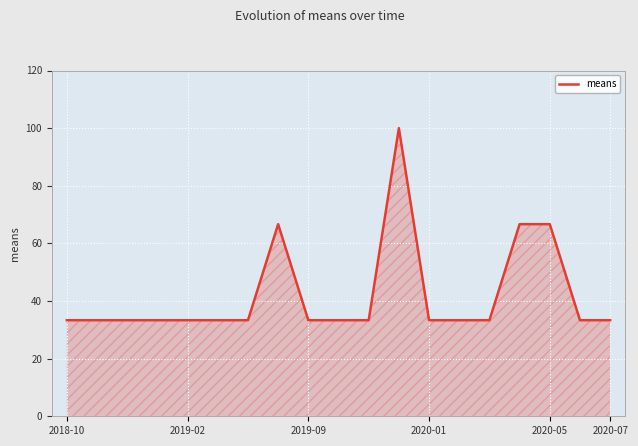

Reading left to right, transcribe all the data shown in this chart.

33.3	33.3	33.3	33.3	33.3	33.3	33.3	66.7	33.3	33.3	33.3	100.0	33.3	33.3	33.3	66.7	66.7	33.3	33.3